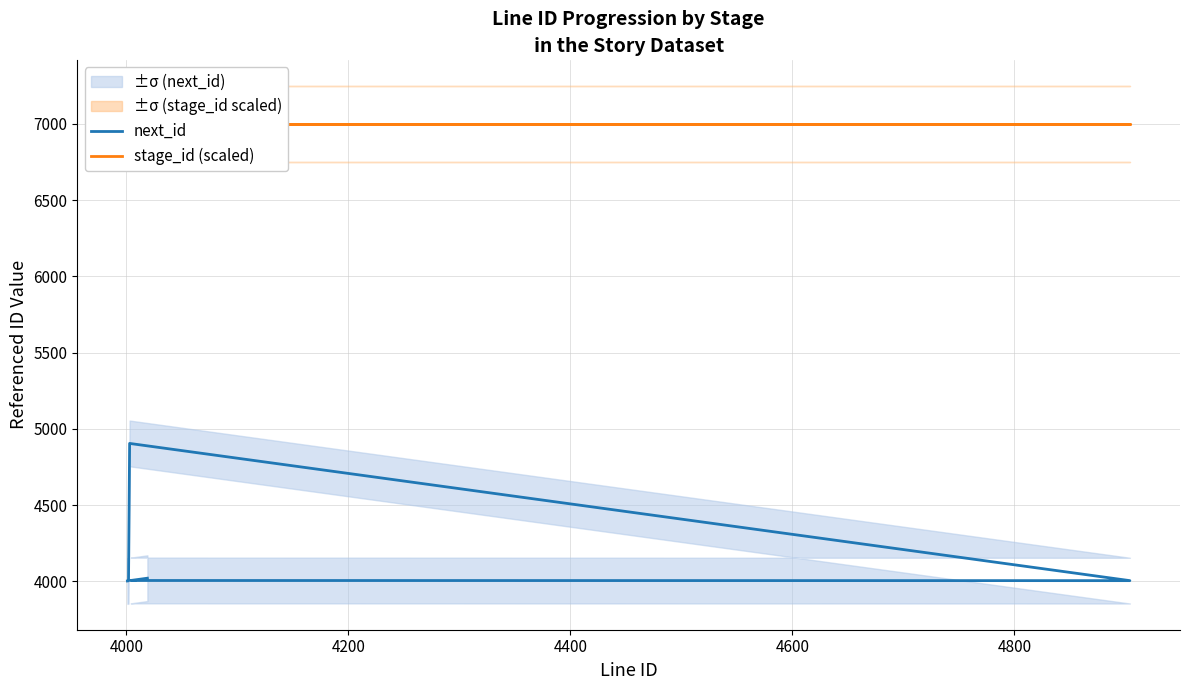

What is the spread (max minus min) of values at 4400?

2996